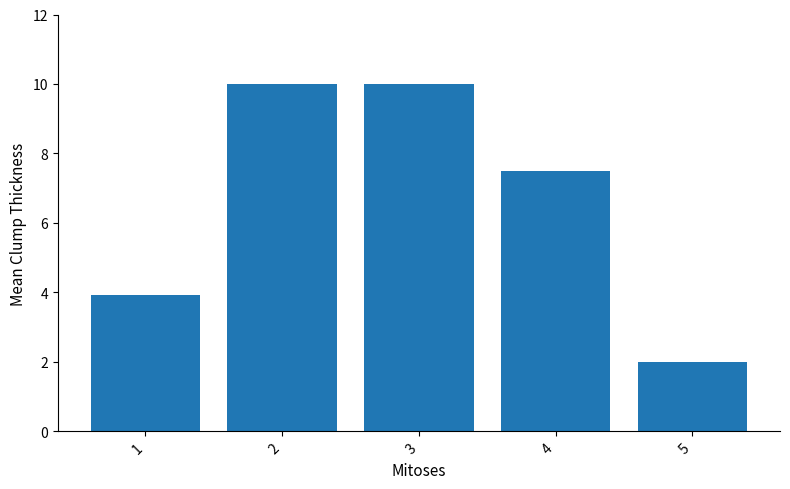

What is the value of the 5th bar from the left?

2.0